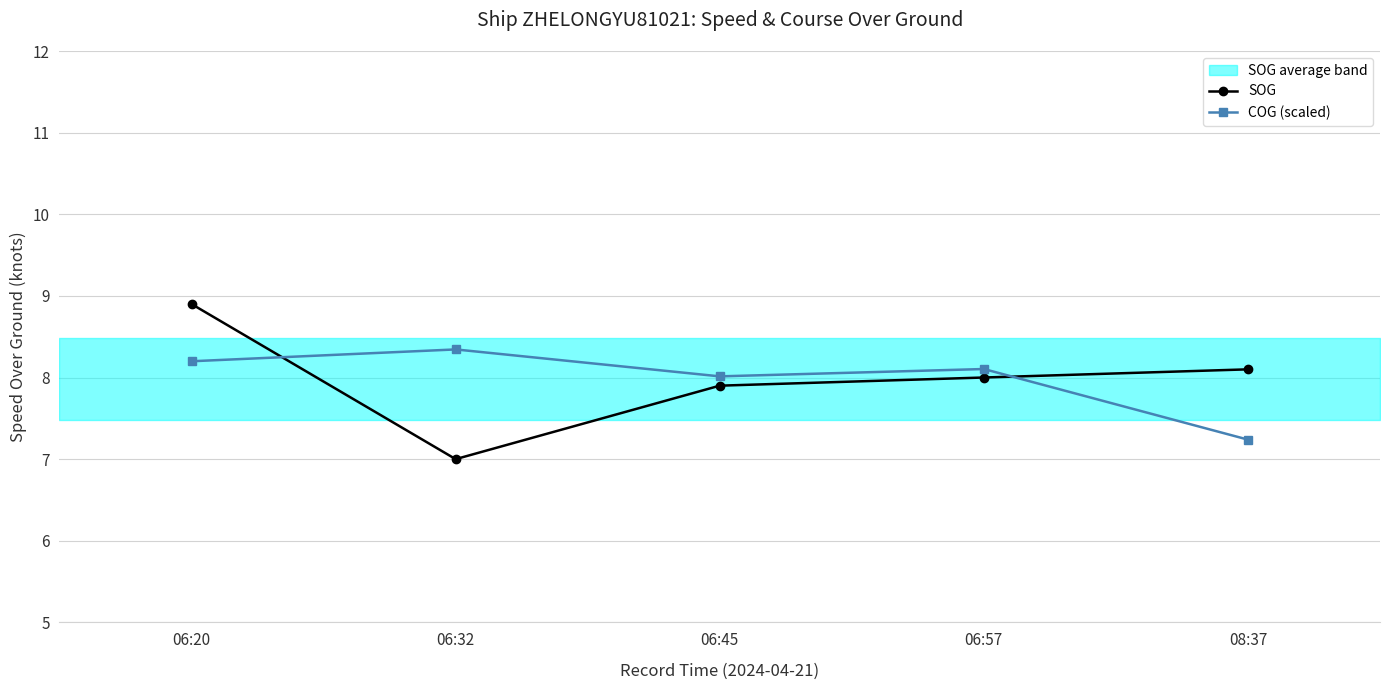

Reading left to right, extract all data points from this chart.

SOG: 8.9	7.0	7.9	8.0	8.1
COG (scaled): 8.2	8.3	8.0	8.1	7.2